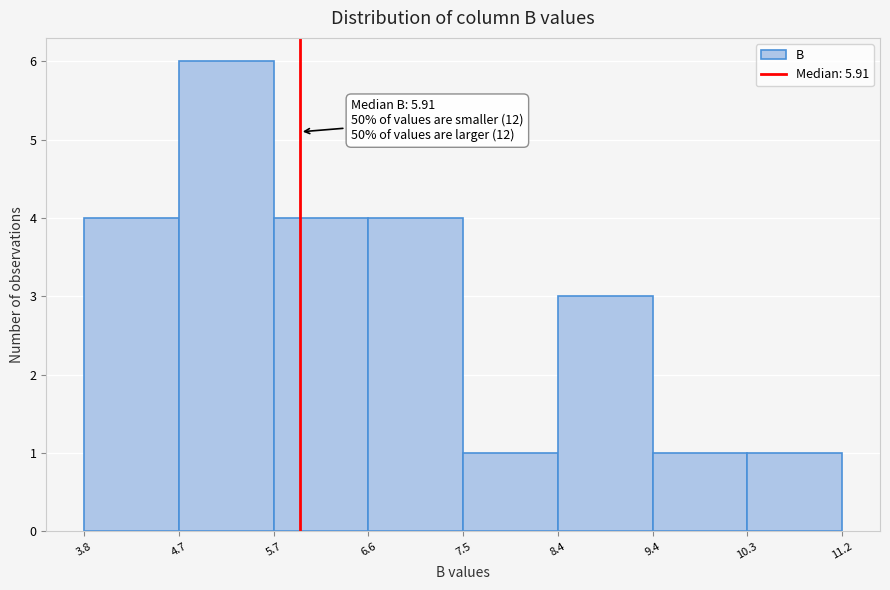

Which range on the x-axis has the tallest bar?

4.7 to 5.7